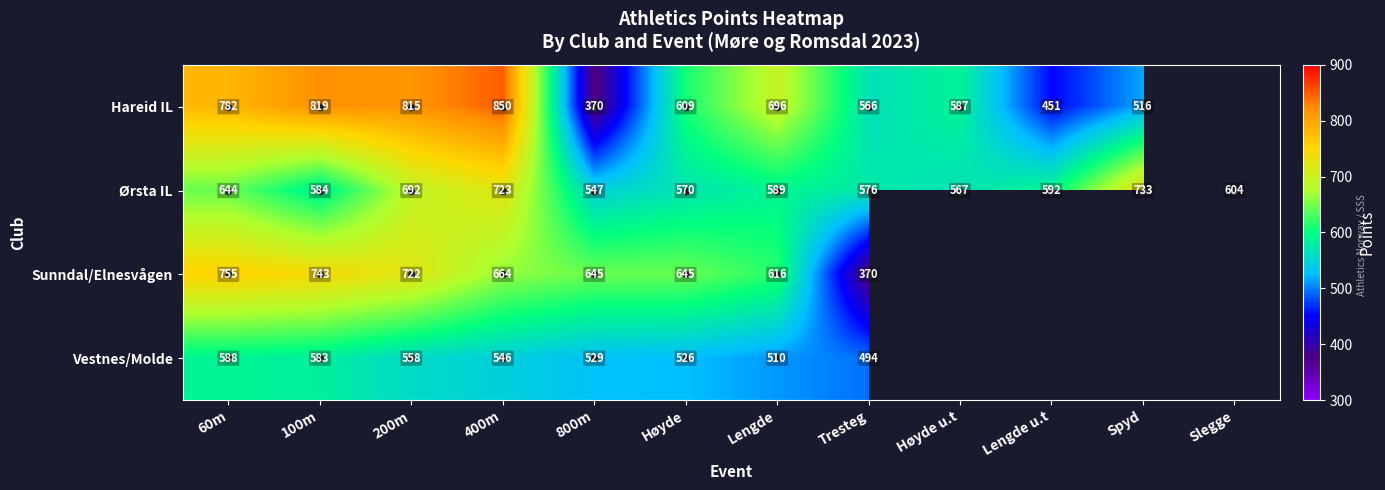

How many data points in Ørsta IL are less than 592?

6